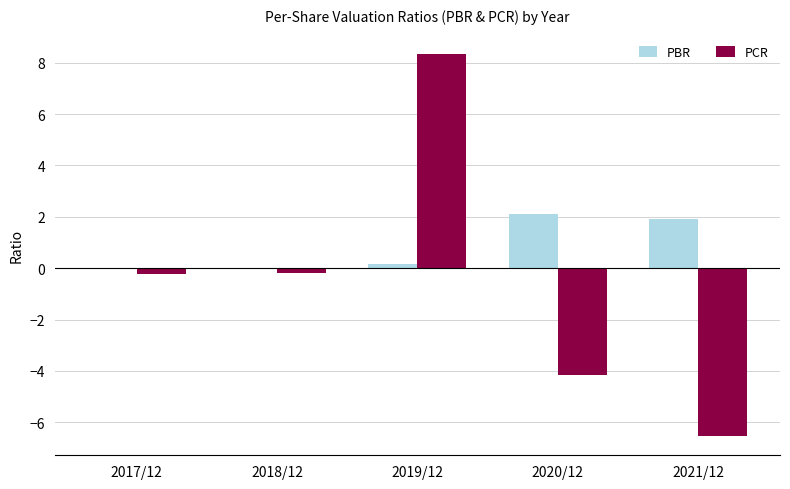

What is the sum of all PBR values?

4.2